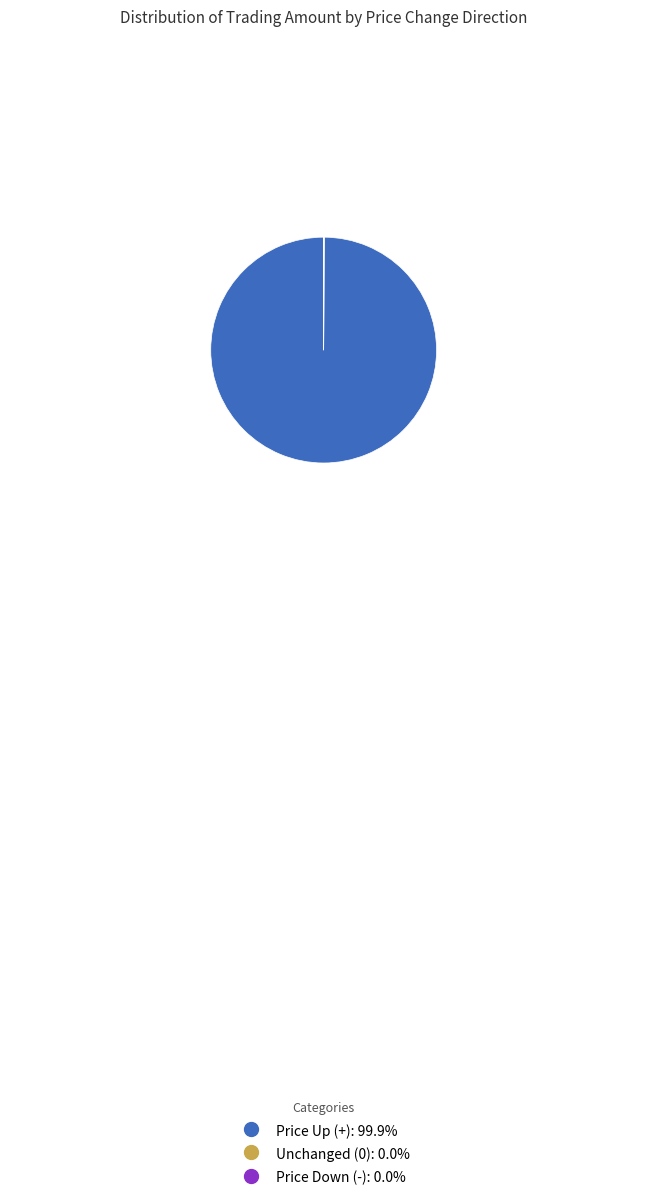

Is there a majority slice in this chart?

Yes